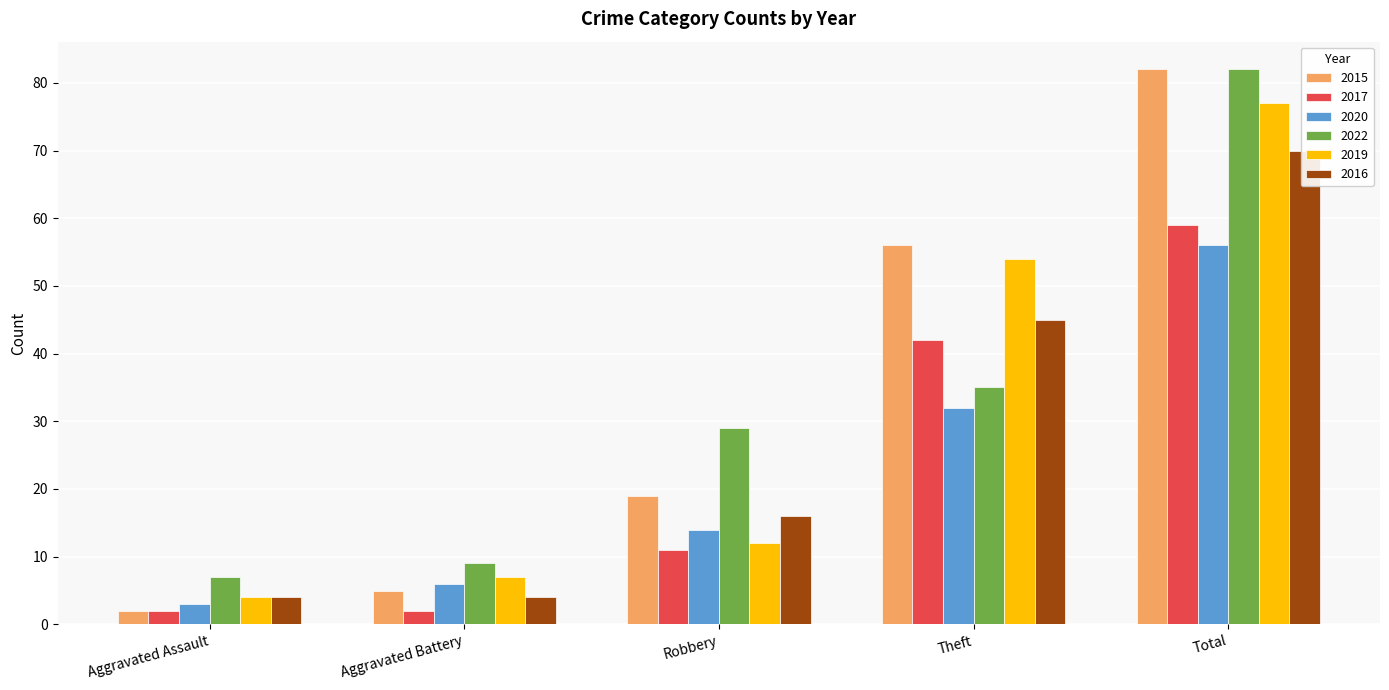

What are all the series names shown in the legend?

2015, 2017, 2020, 2022, 2019, 2016